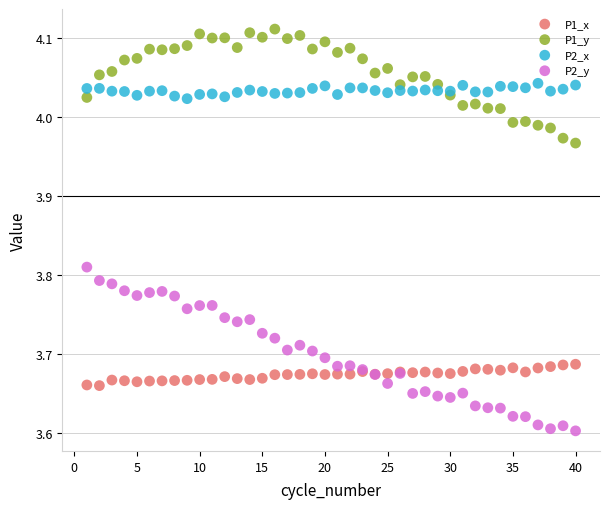

Which series has the largest Y range (max minus min)?

P2_y